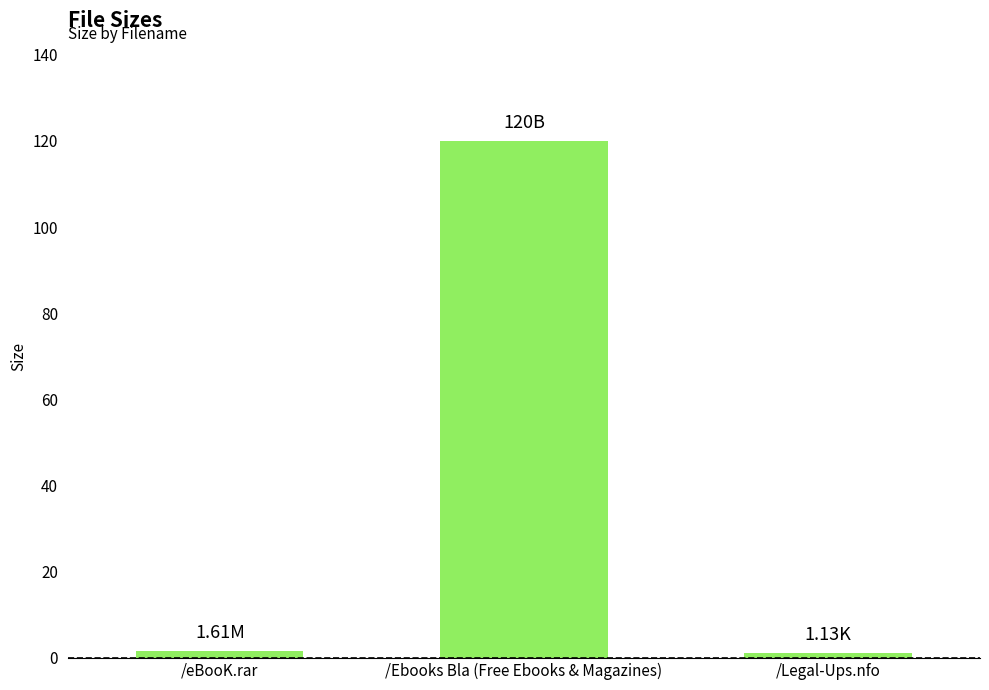

What is the value of the 3rd bar from the left?

1.1